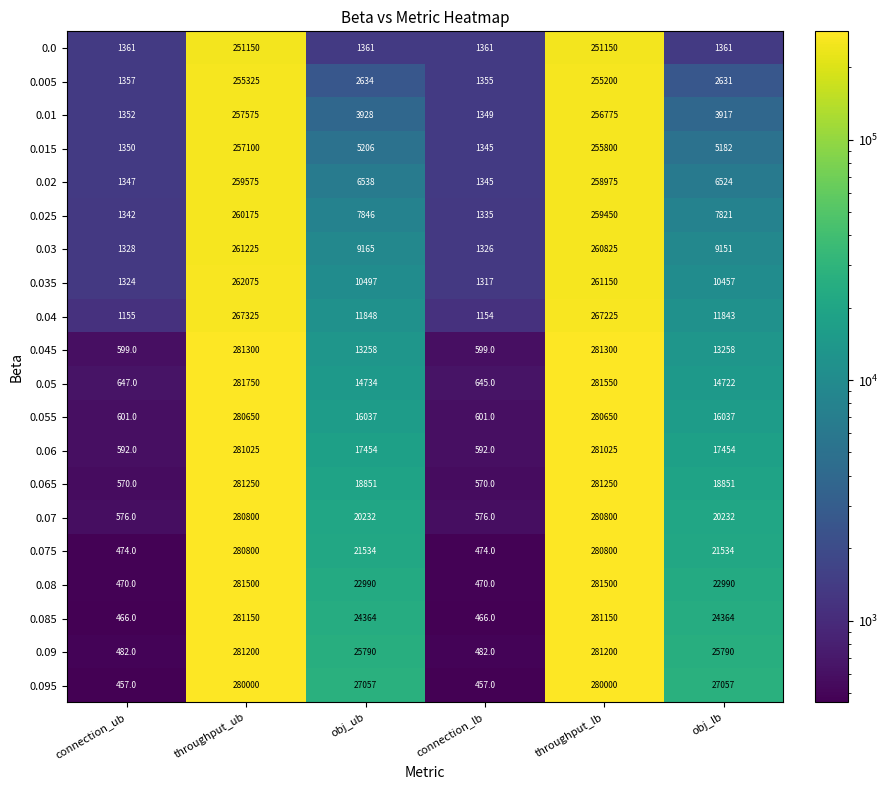

What is the difference between the 0.075 values at throughput_ub and obj_lb?

259266